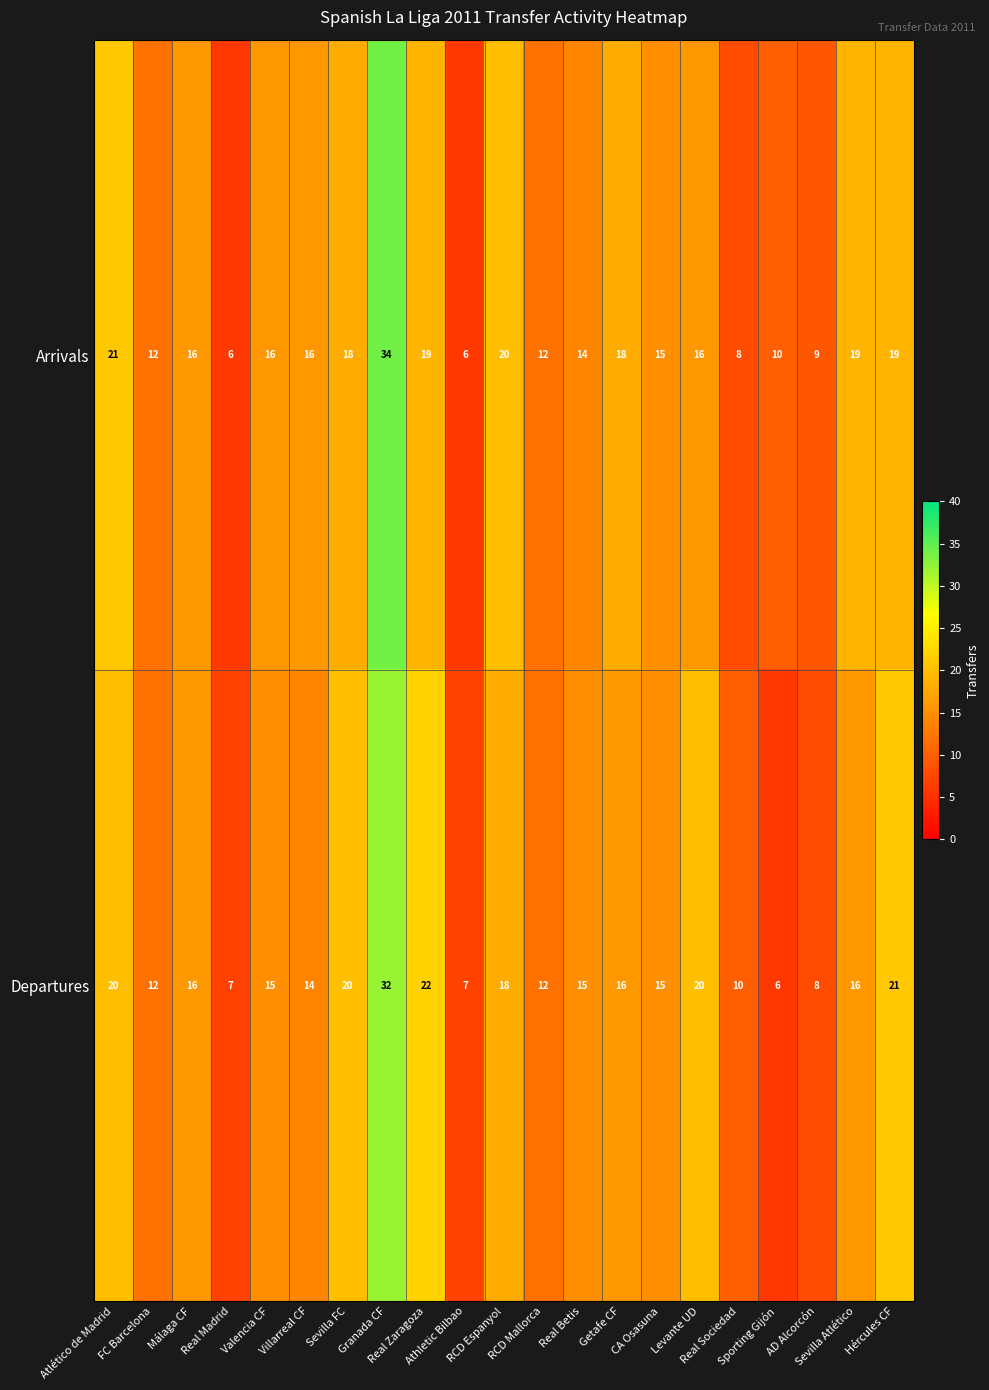

What is the greatest value displayed?

34